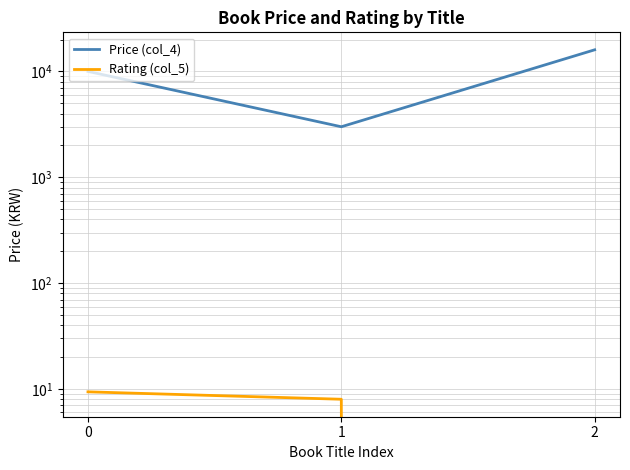

What is the highest value of the Price (col_4) series?

16000.0